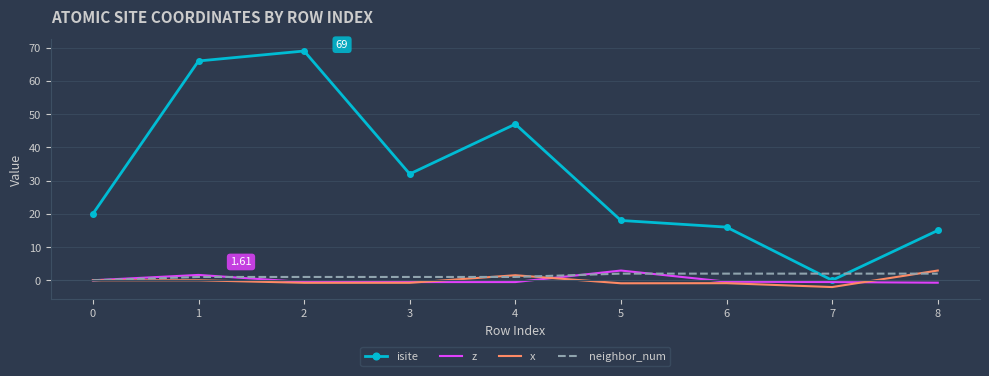

What is the minimum value for x?

-2.0